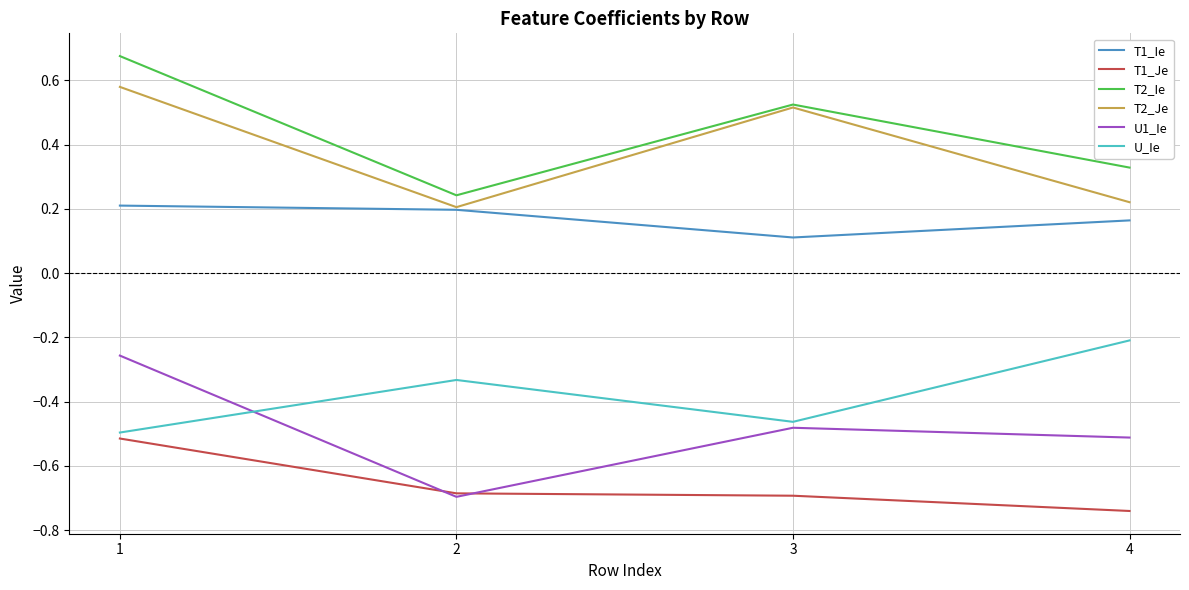

What is the average value of the T2_Ie series?

0.4